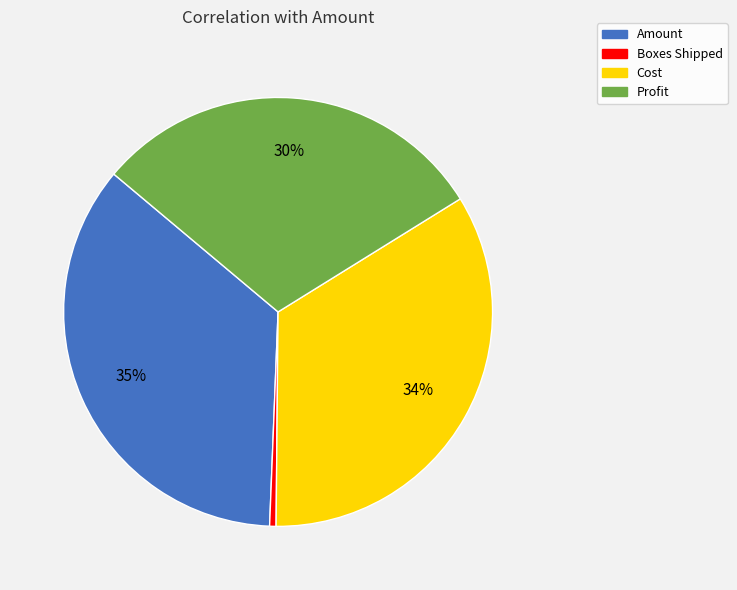

Rank the categories by value from lowest to highest.

Boxes Shipped, Profit, Cost, Amount